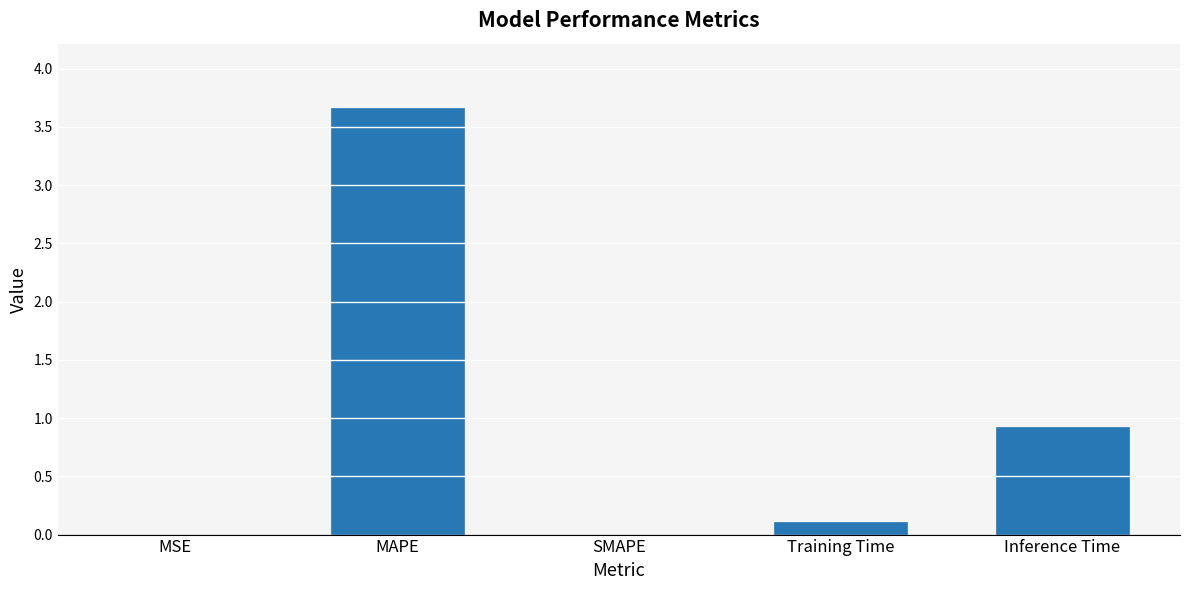

At which label is the value closest to 1?

Inference Time